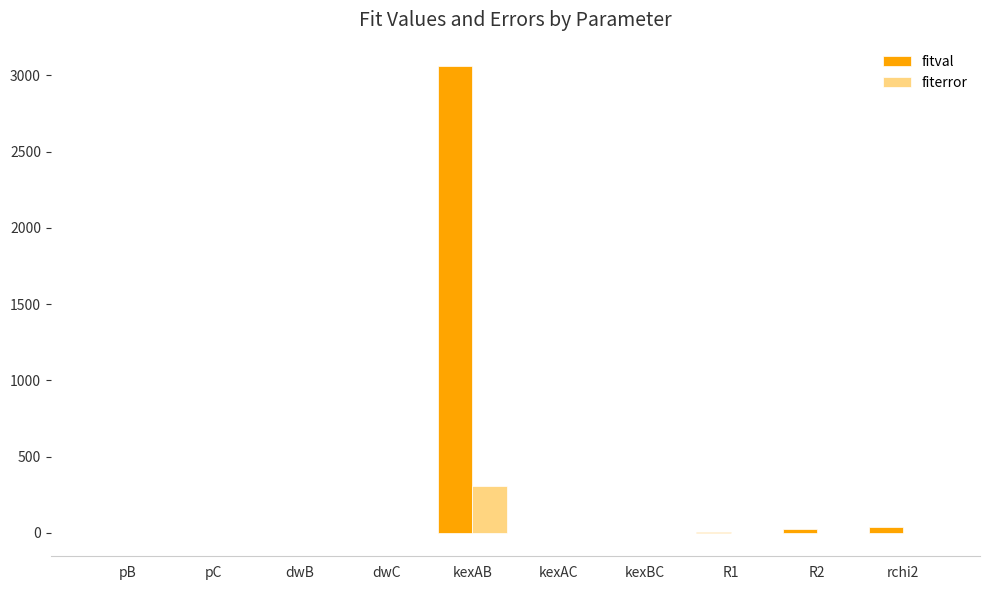

Are the bars horizontal?

No